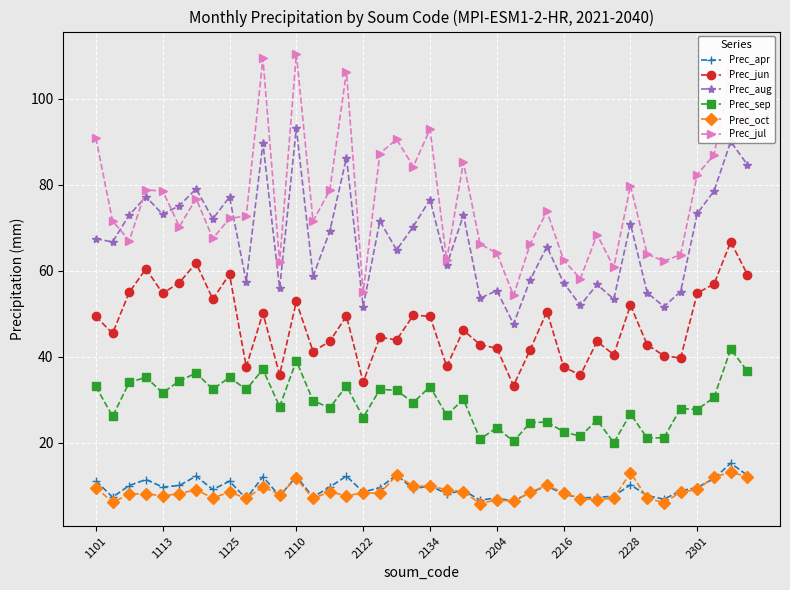

What is the value of the Prec_jul point at the 24th from the left?

66.2